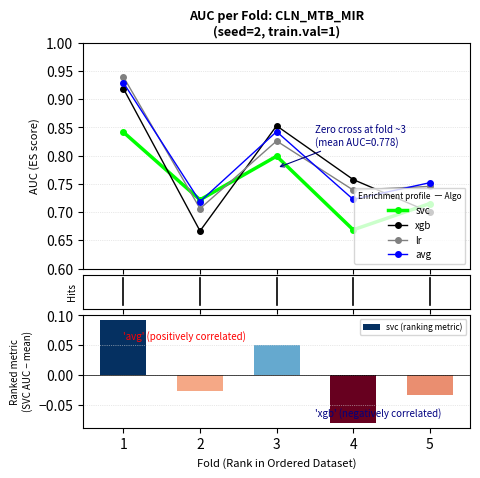

Are the bars grouped side by side (vs. stacked)?

Yes